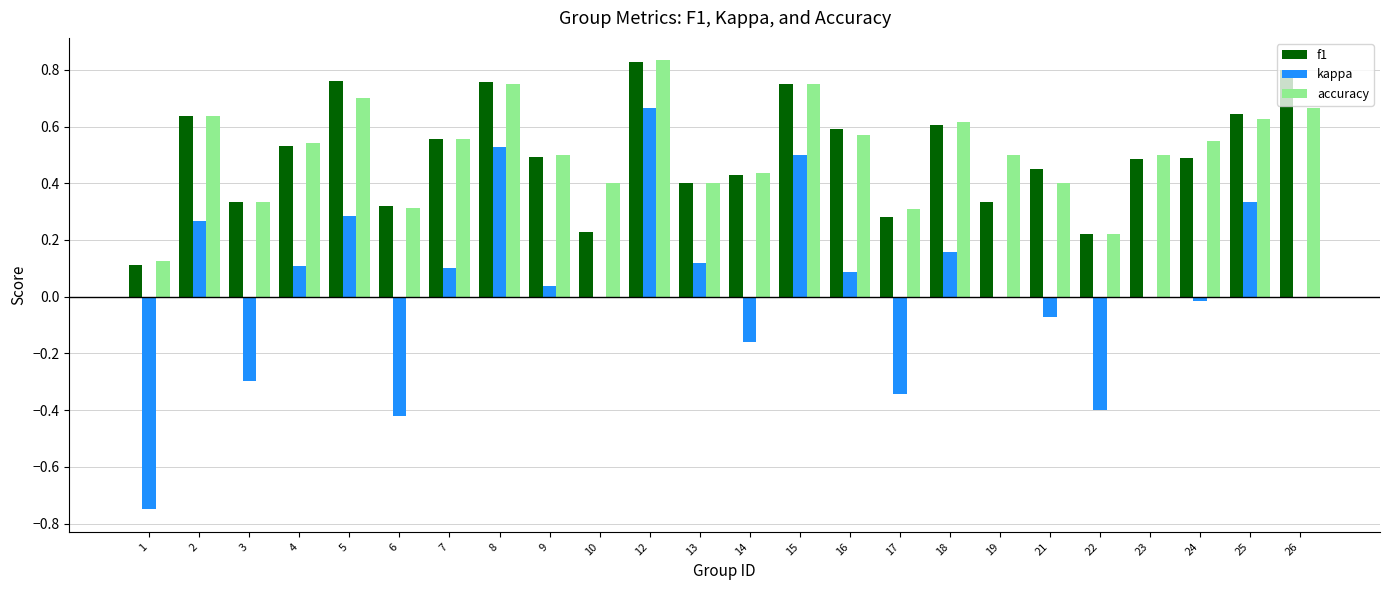

True or false: f1 has a value of 0.2 at 8.

False